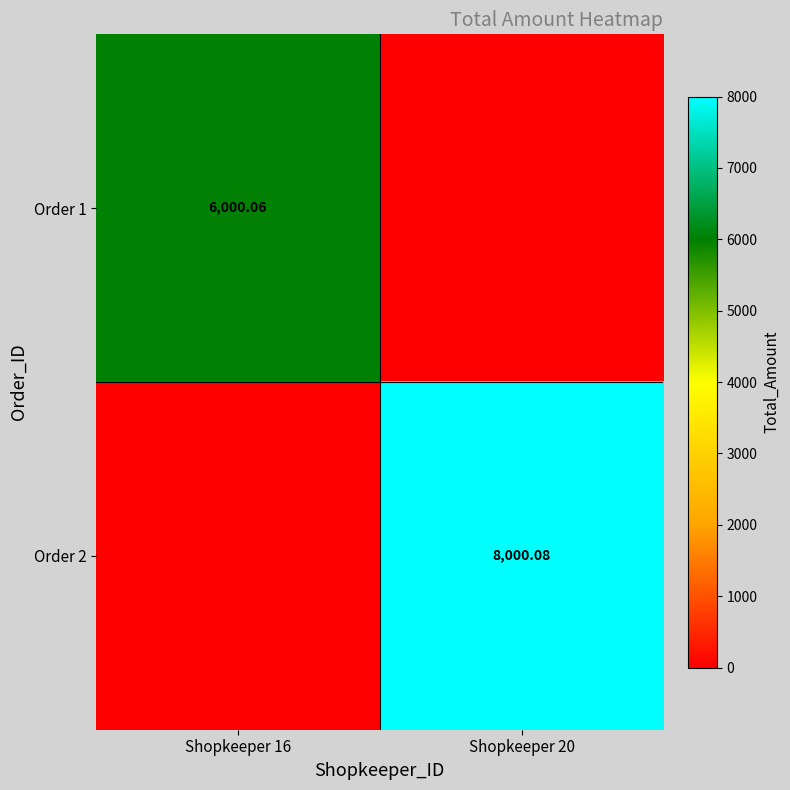

Is the value of Order 1 at Shopkeeper 16 greater than the value of Order 2 at Shopkeeper 20?

No